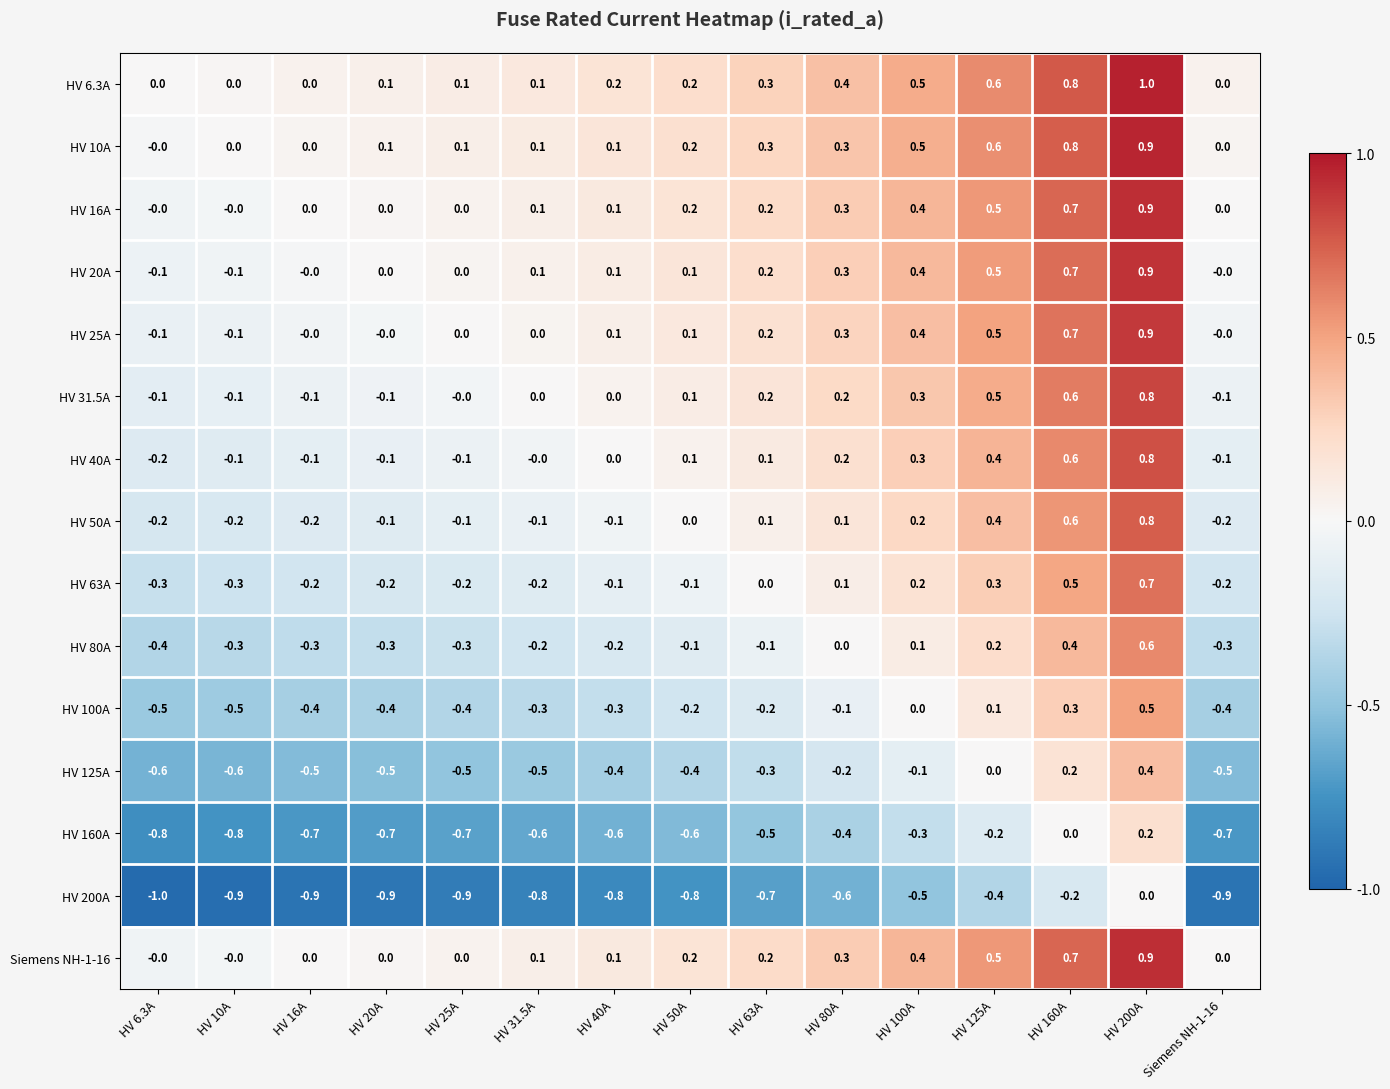

At which category is the sum across all series the highest?

HV 200A